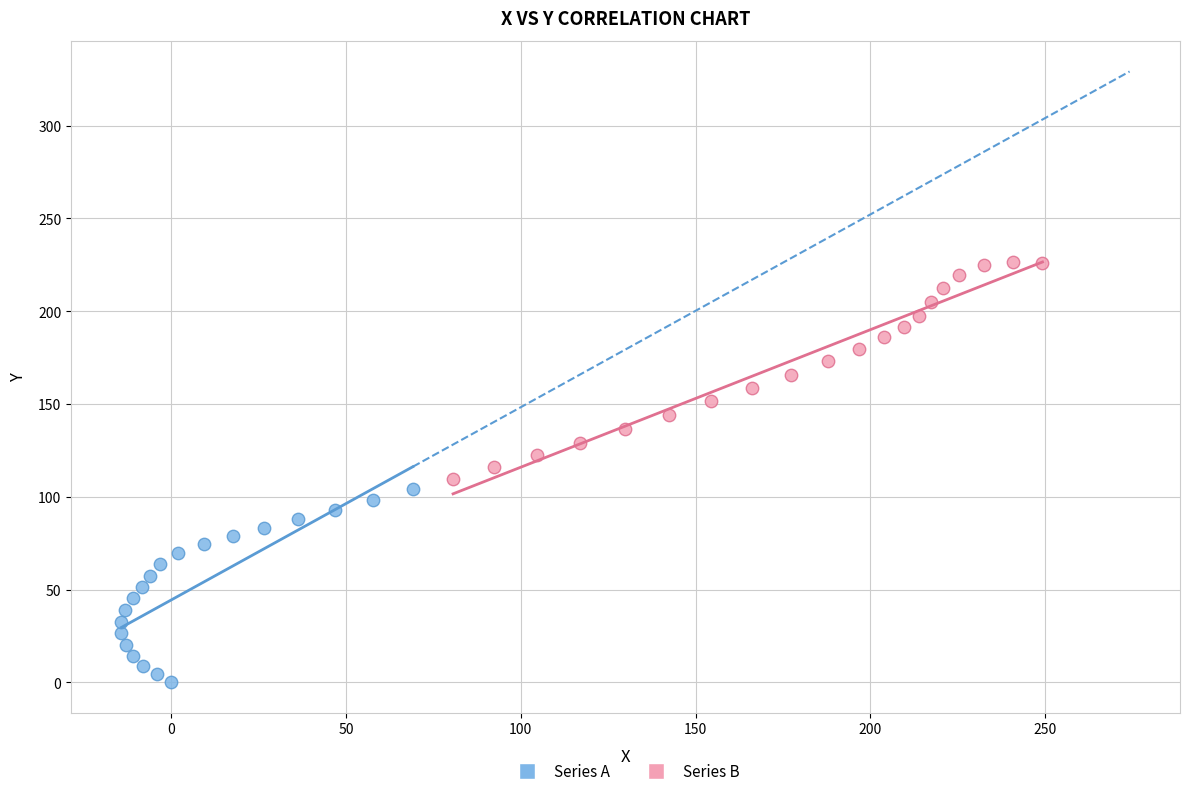

Which series has the widest spread of Y values?

Series B